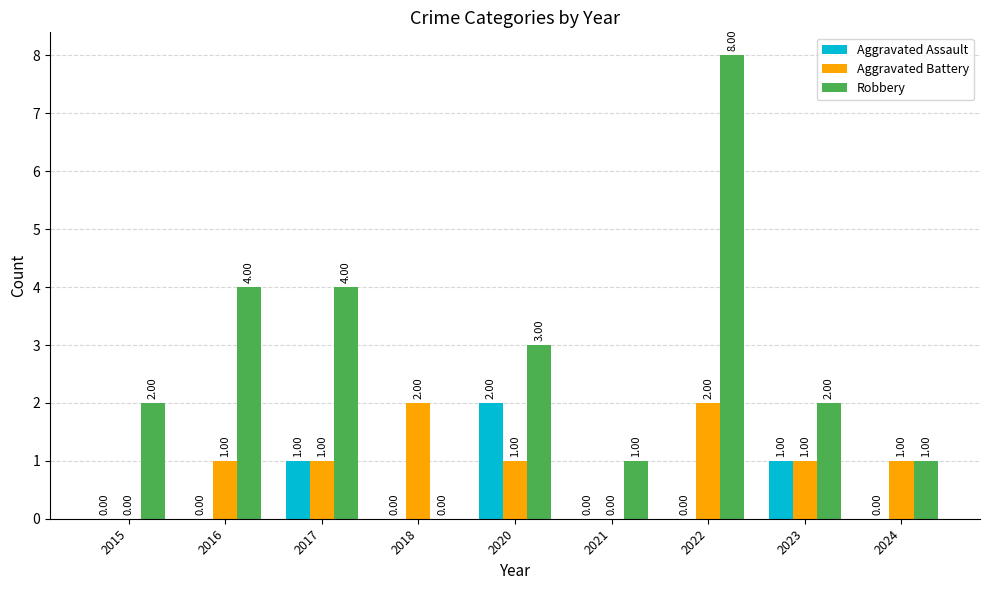

What is the sum of the Robbery values at 2017 and 2022?

12